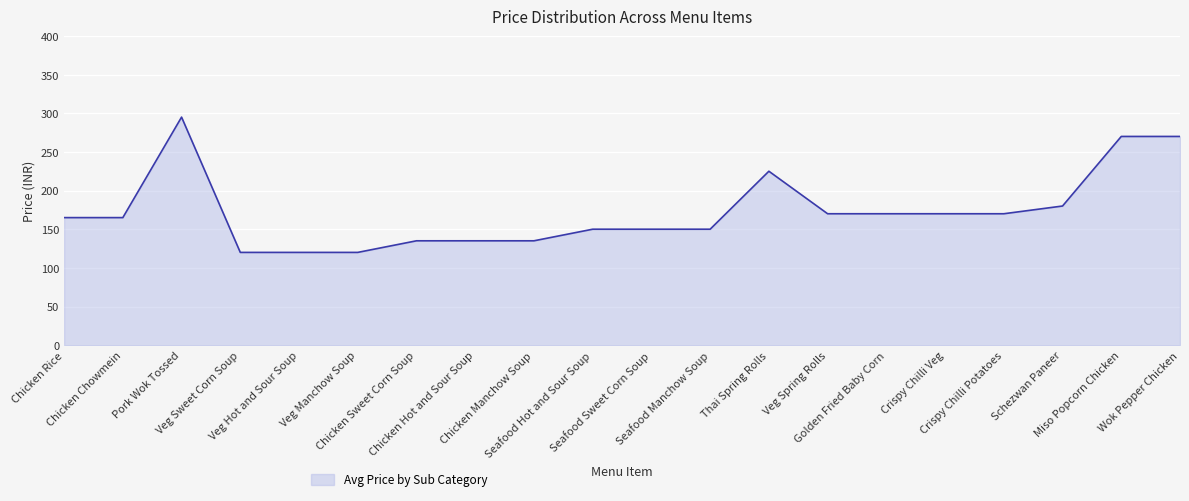

What is the maximum value shown in the chart?

295